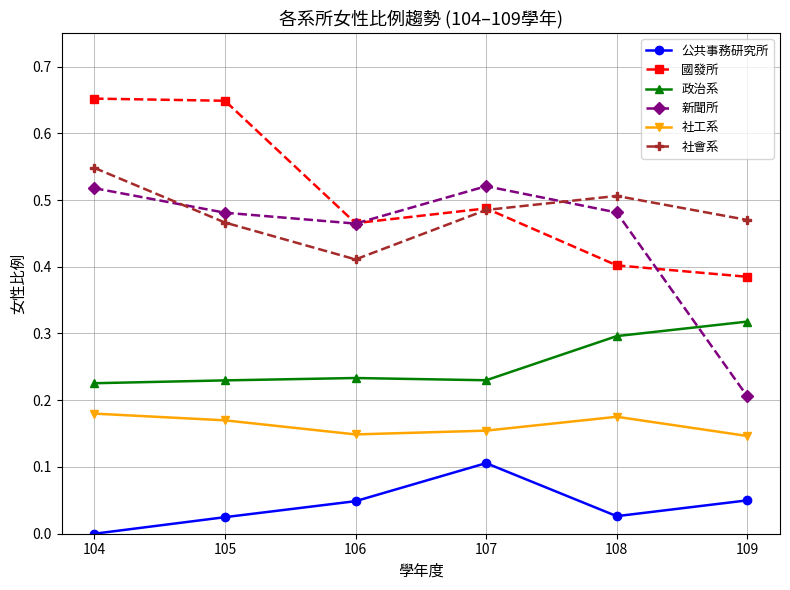

Between 106 and 109, which series saw the biggest shift?

新聞所